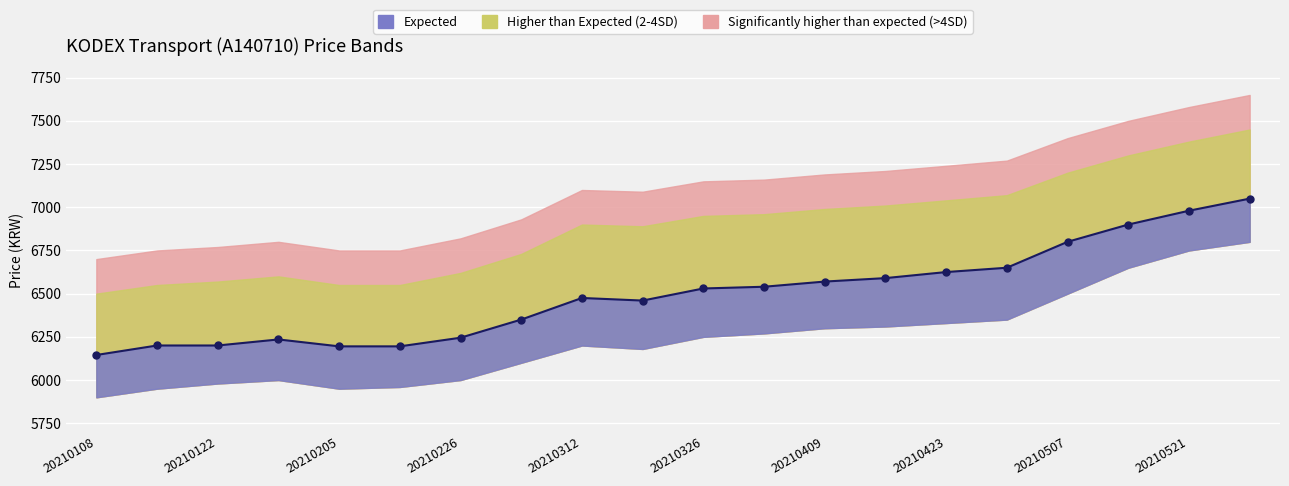

How many interior local peaks (higher than both neighbors) does the data have?

2